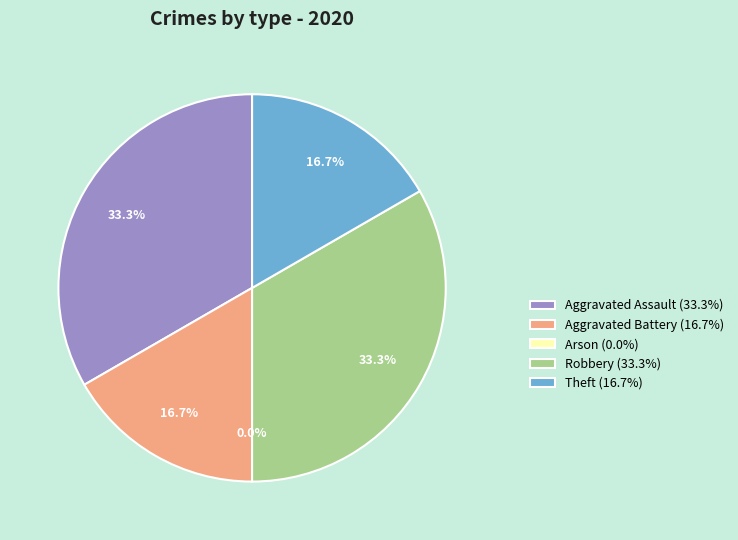

Does any single category account for the majority?

No